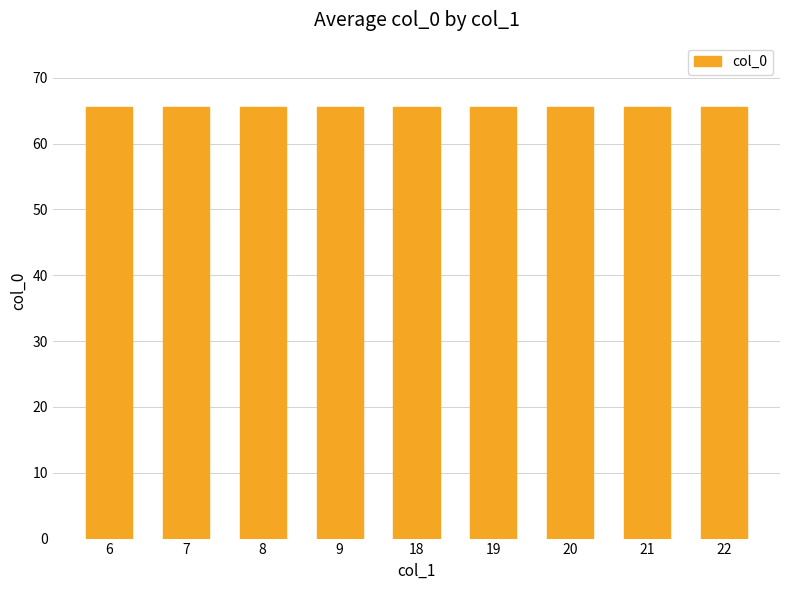

The chart shows a value of 66 at 19. True or false?

True